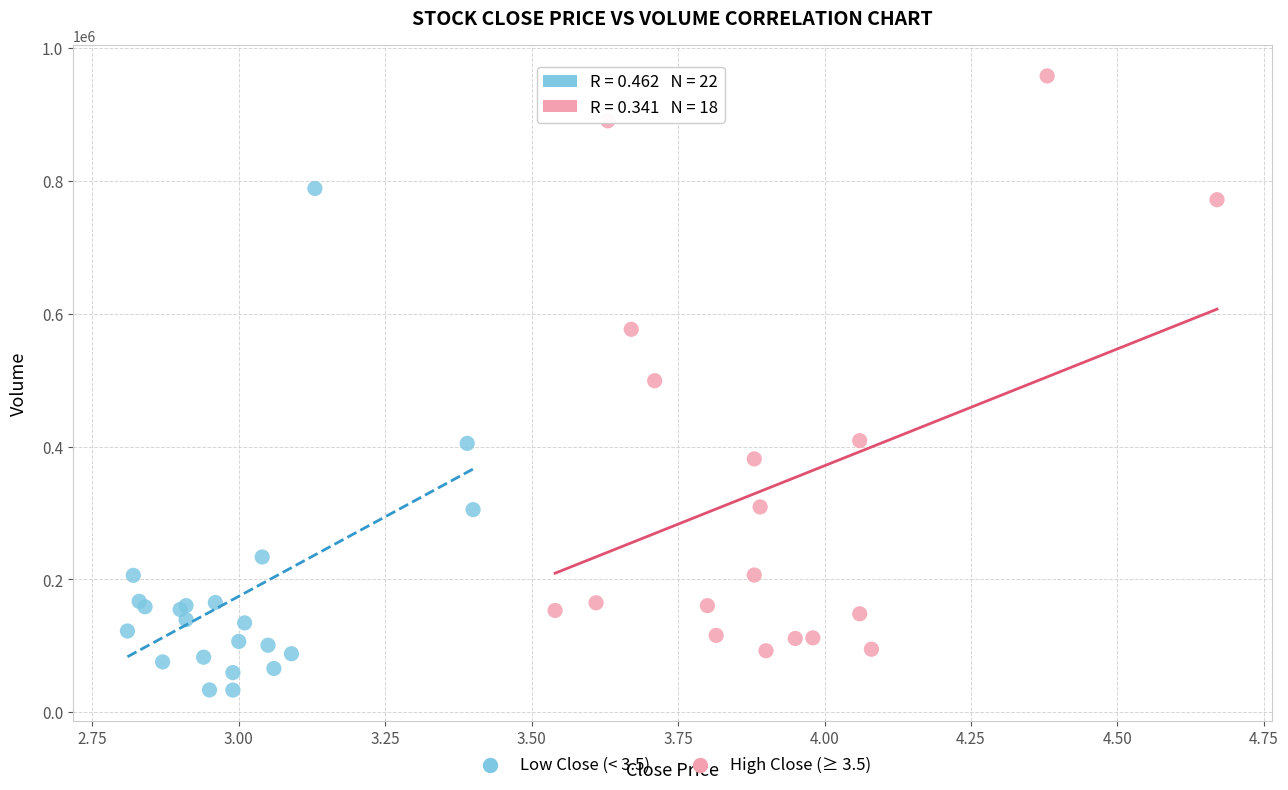

Which series has the largest Y range (max minus min)?

High Close (≥ 3.5)